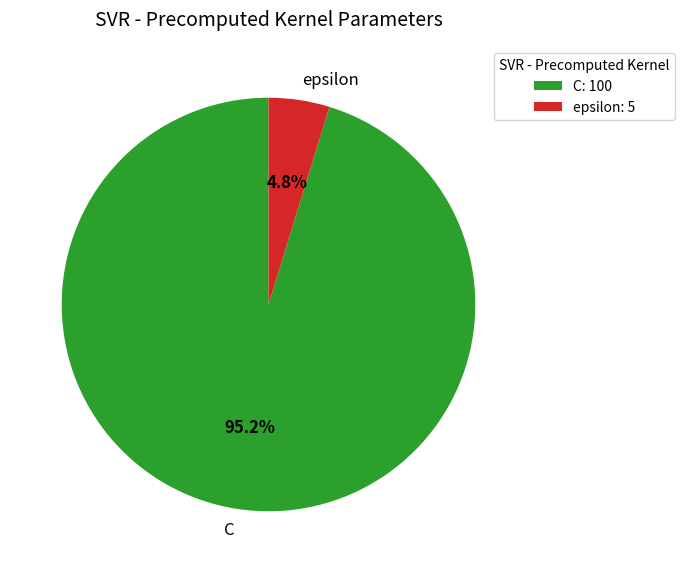

Do C and epsilon together represent more than half of the pie?

Yes